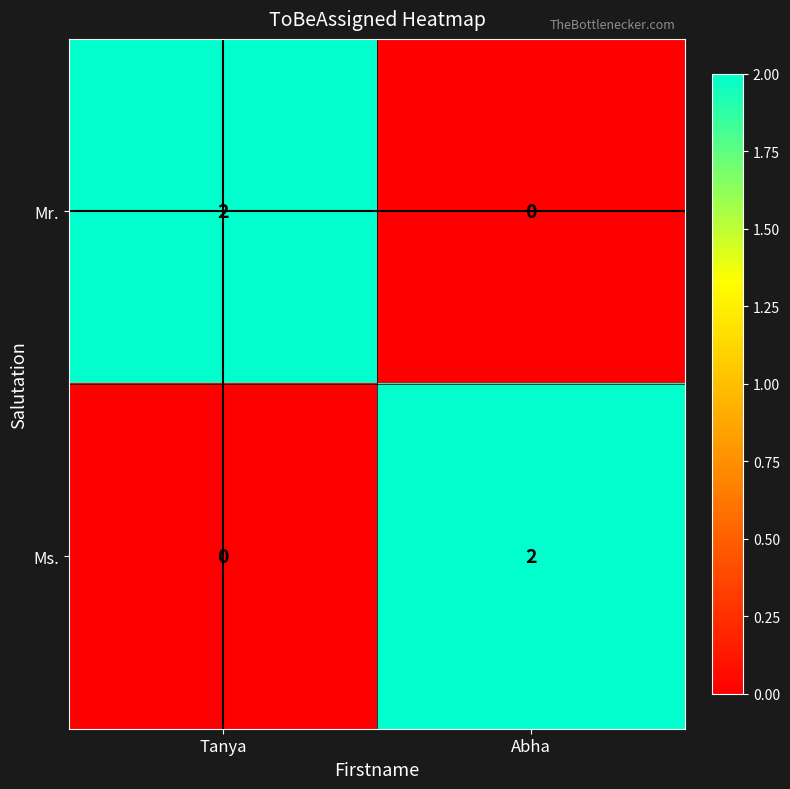

Rank the series at Abha from highest to lowest value.

Ms., Mr.